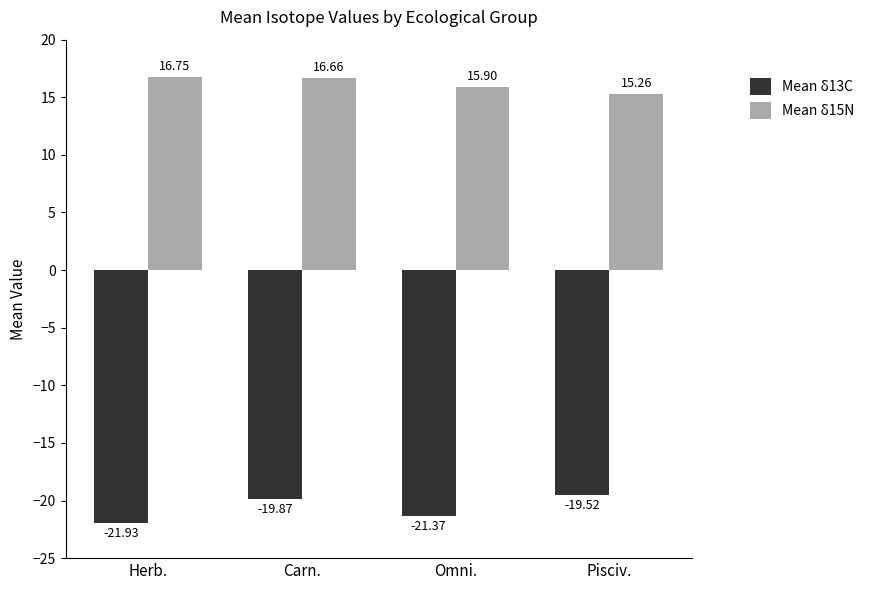

How many bars are there in each group?

2